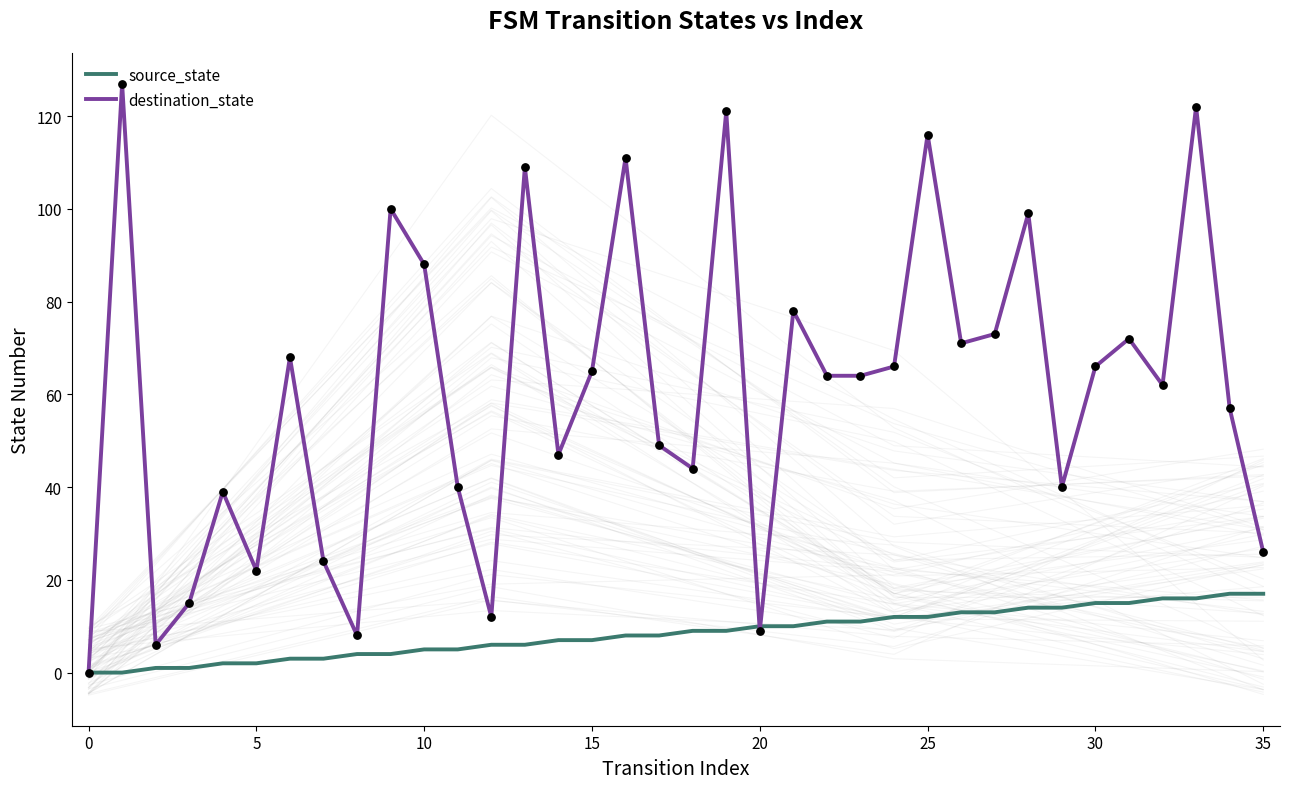

At which category is the sum across all series the highest?

33